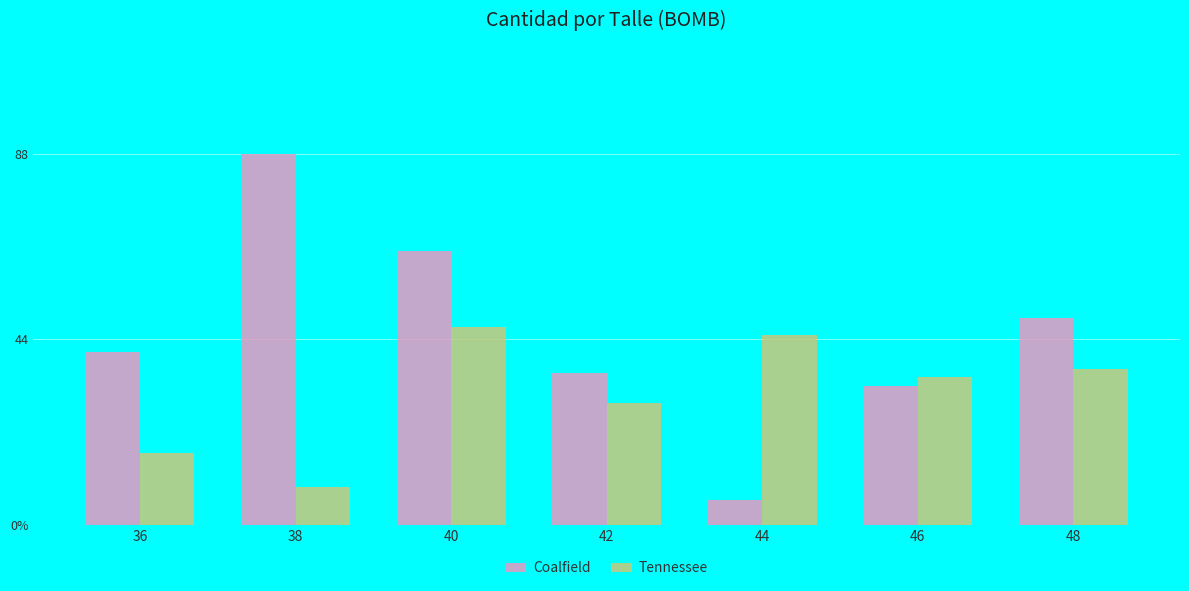

What are all the series names shown in the legend?

Coalfield, Tennessee